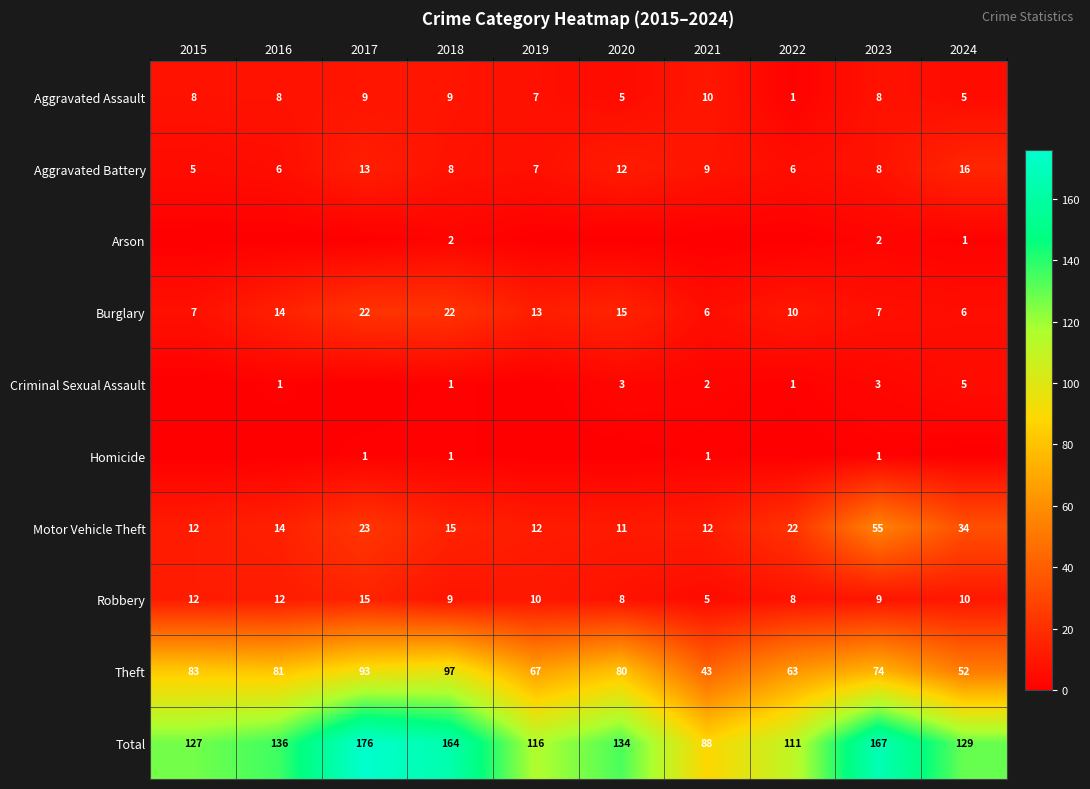

What is the lowest value of the Theft series?

43